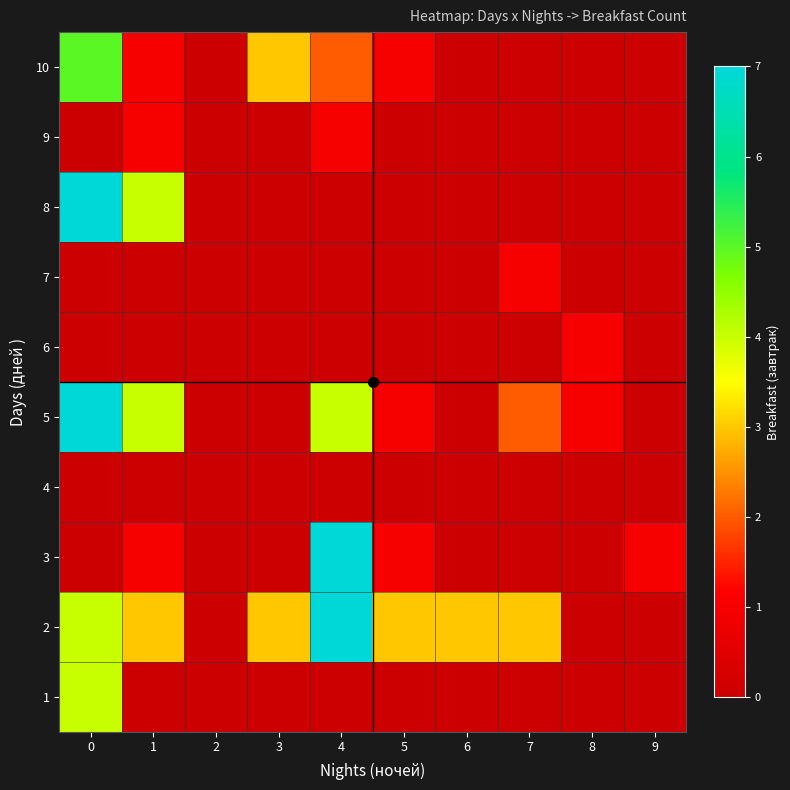

How many data points does each series have?

10